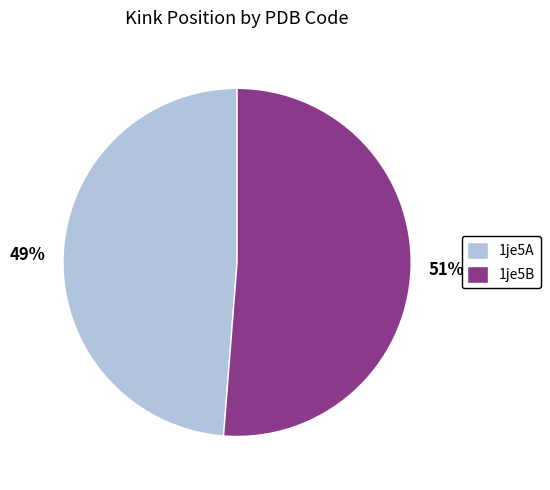

To the nearest percent, what portion does 1je5A represent?

49%